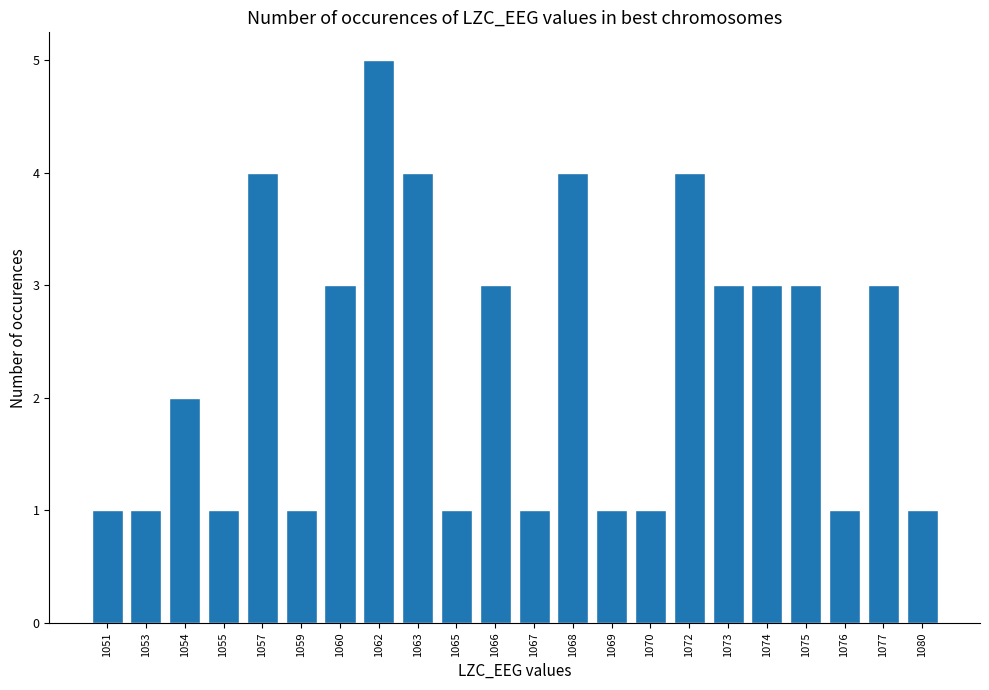

Reading right to left, transcribe all the data shown in this chart.

1	3	1	3	3	3	4	1	1	4	1	3	1	4	5	3	1	4	1	2	1	1